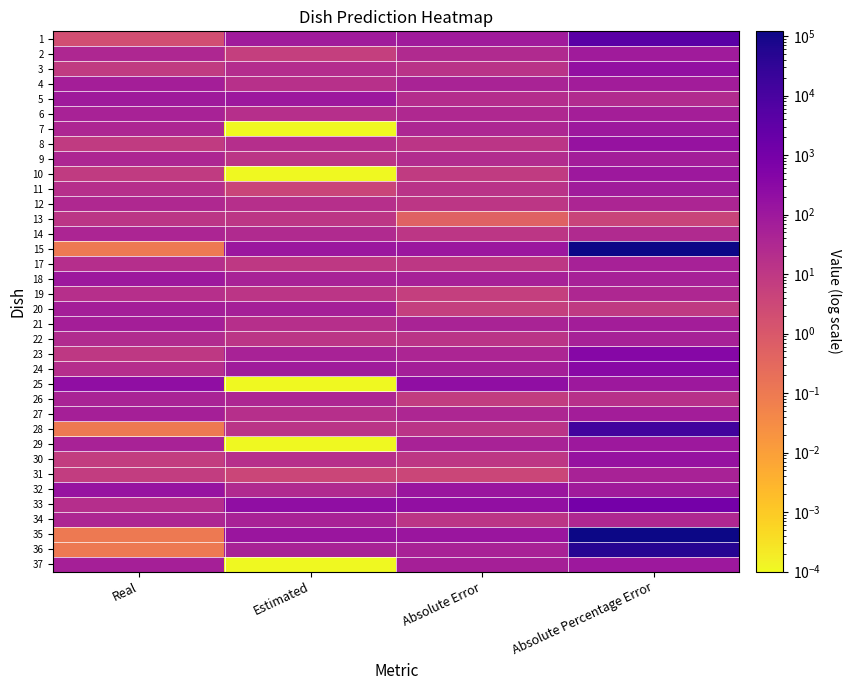

Count the number of data series in this chart.

36